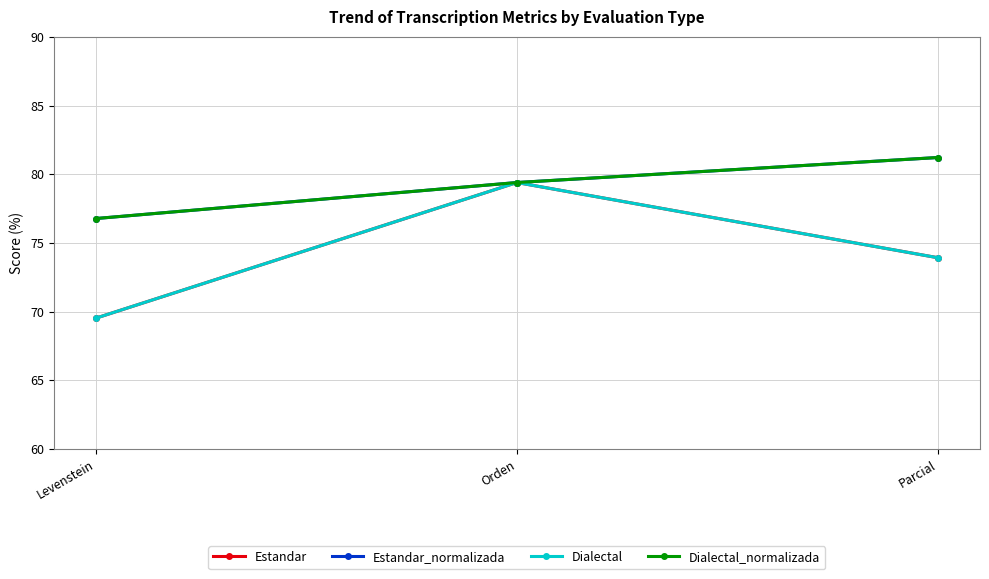

Which has a higher value, Parcial or Levenstein?

Parcial